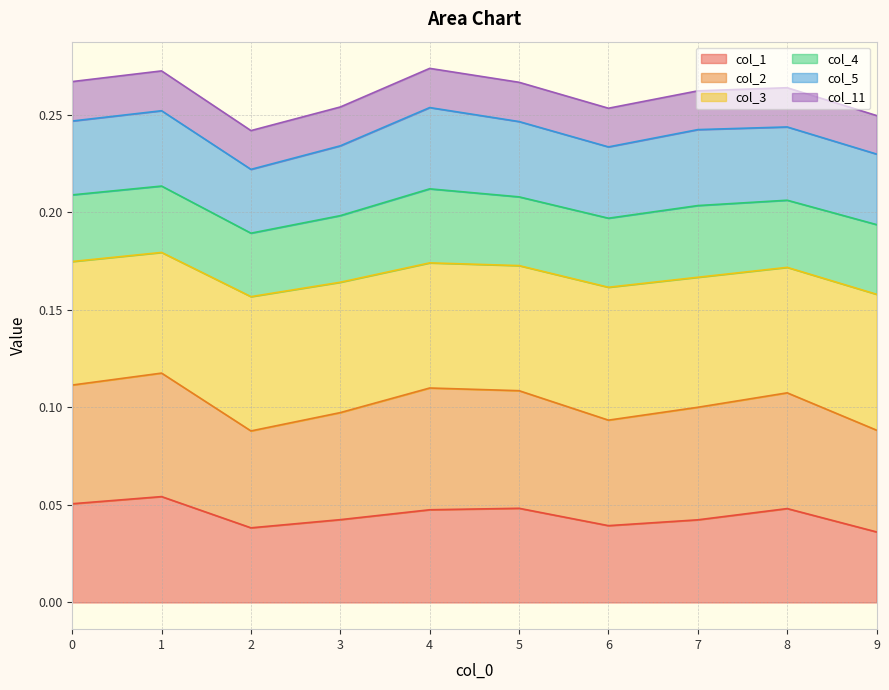

What are all the series names shown in the legend?

col_1, col_2, col_3, col_4, col_5, col_11